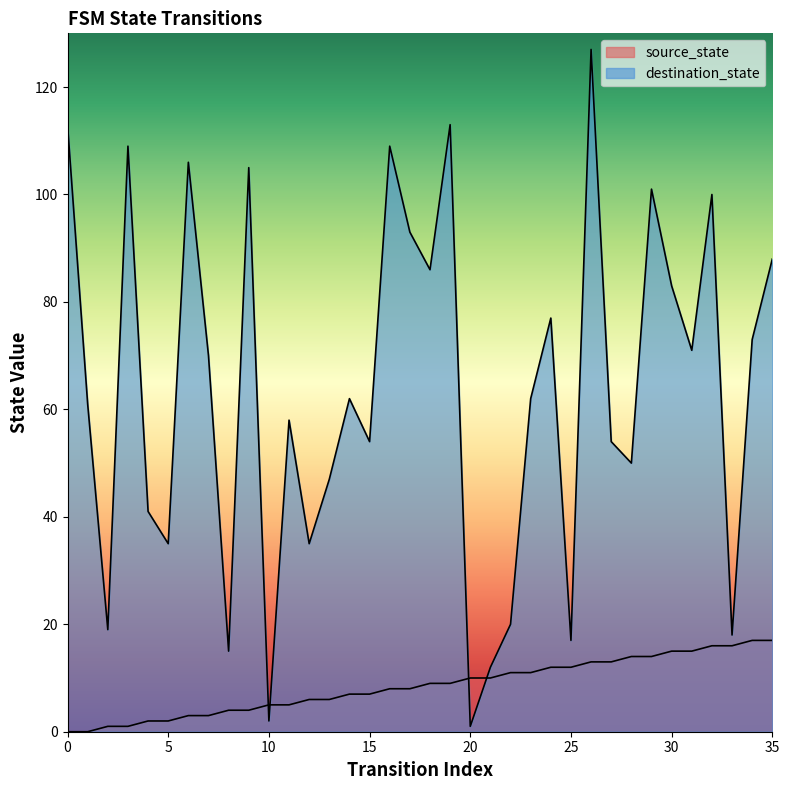

Which series has the largest range (max minus min)?

destination_state